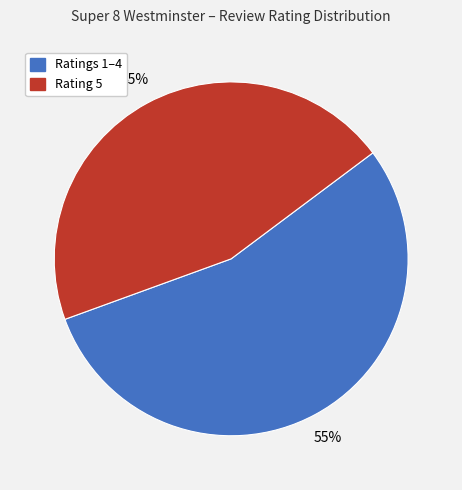

Do Ratings 1–4 and Rating 5 together represent more than half of the pie?

Yes